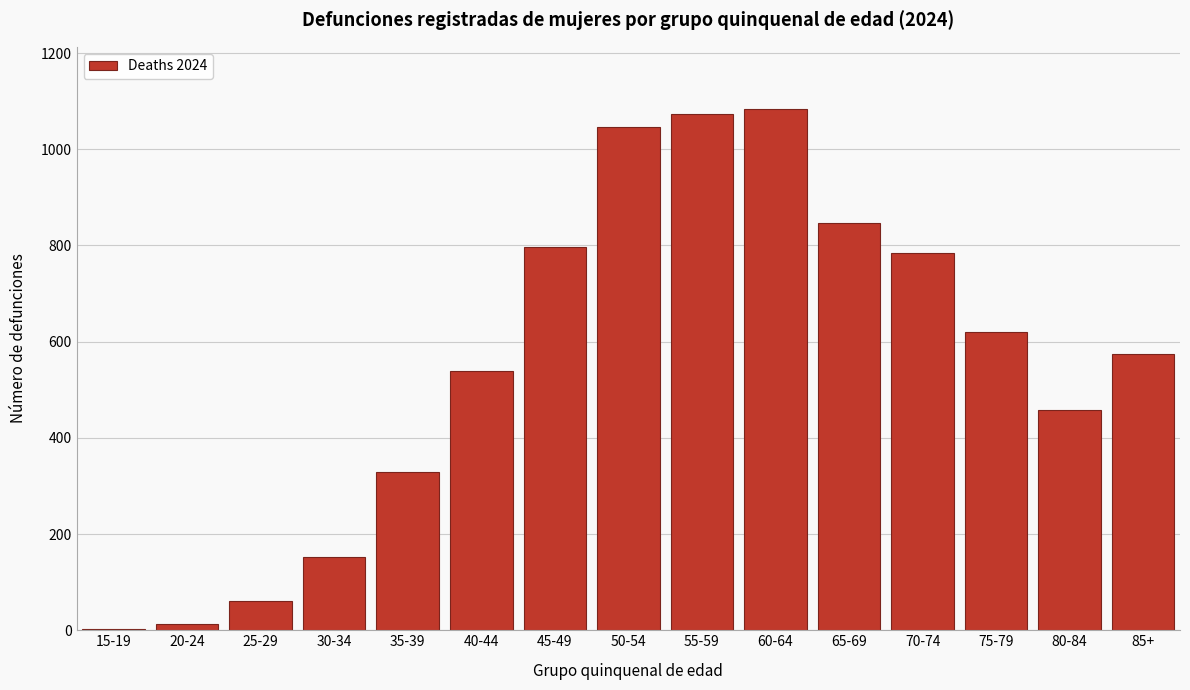

Reading left to right, list all the values displayed in this chart.

15-19=2	20-24=14	25-29=61	30-34=153	35-39=330	40-44=539	45-49=797	50-54=1047	55-59=1074	60-64=1083	65-69=846	70-74=784	75-79=621	80-84=457	85+=575